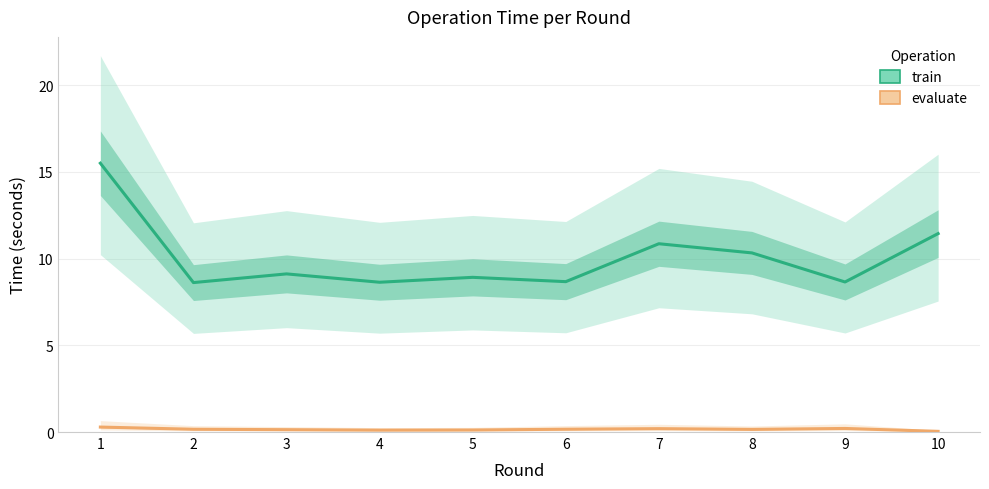

How many data points in train are above 9?

5